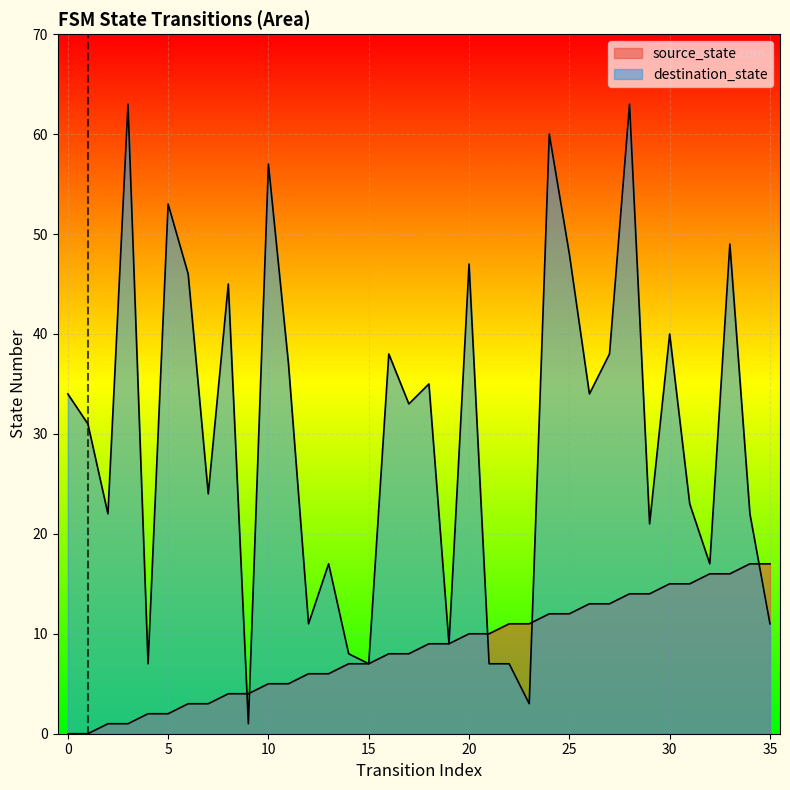

Where do destination_state and source_state first cross each other?

8 and 9